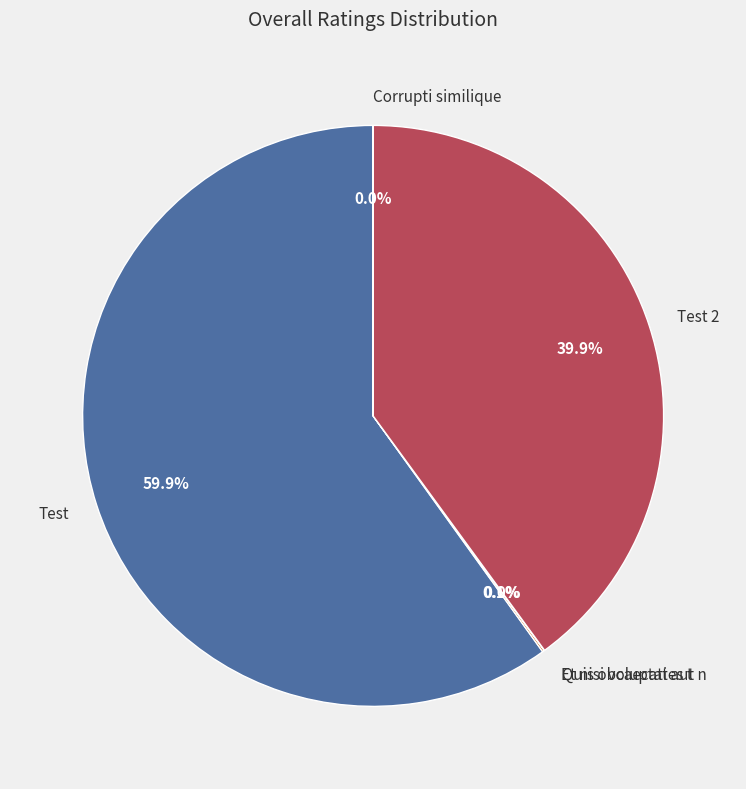

Does Test 2 represent more than half of the total?

No